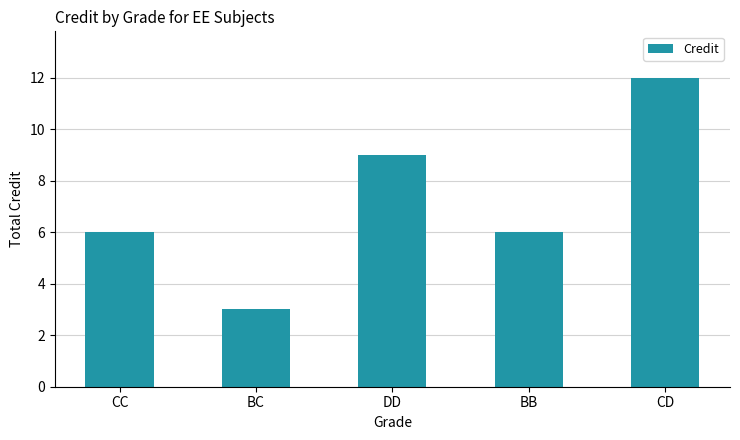

Which category has the lowest value across all series?

BC